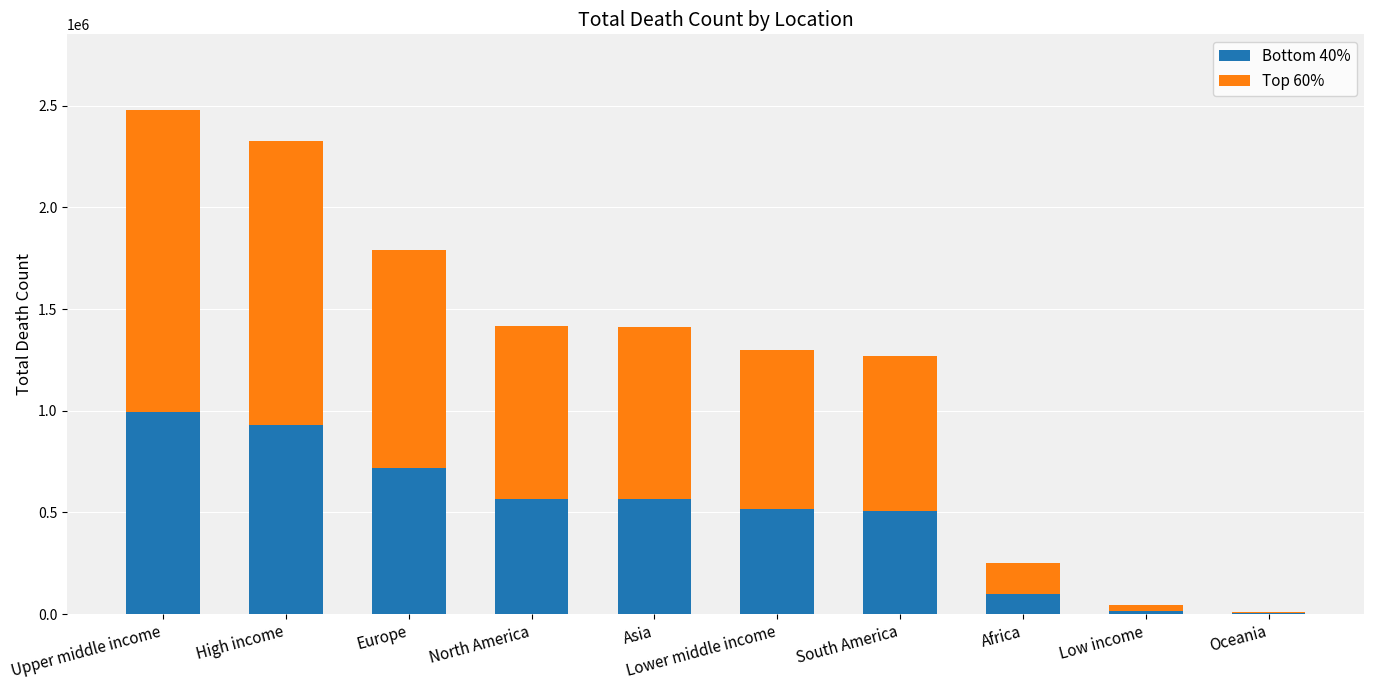

What is the maximum value for Bottom 40%?

991654.4